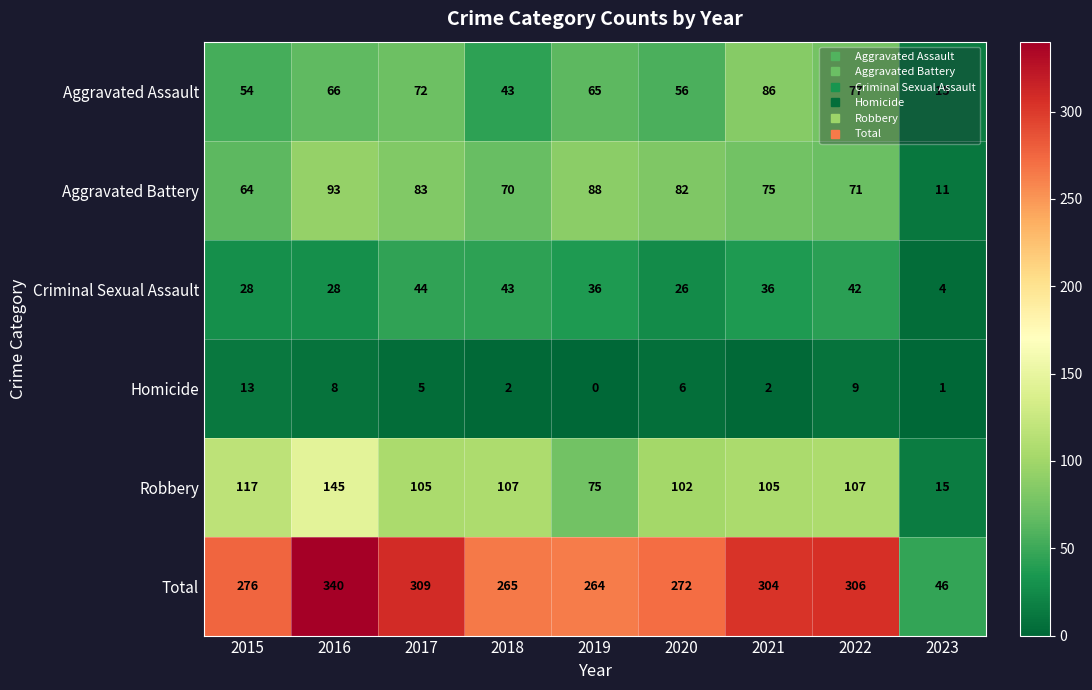

Which series has the largest total across all categories?

Total